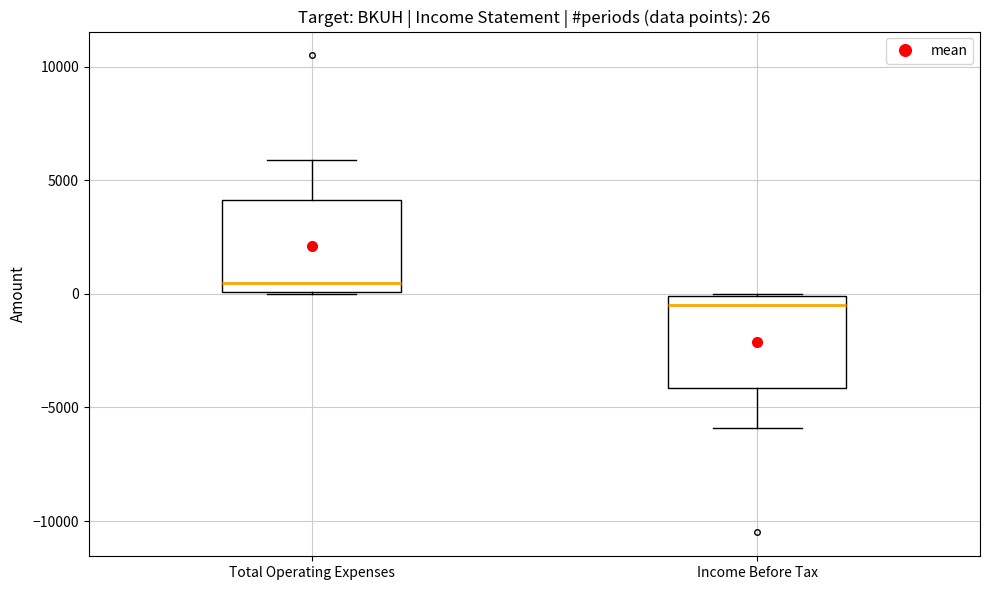

Which box has the lowest median line?

Income Before Tax